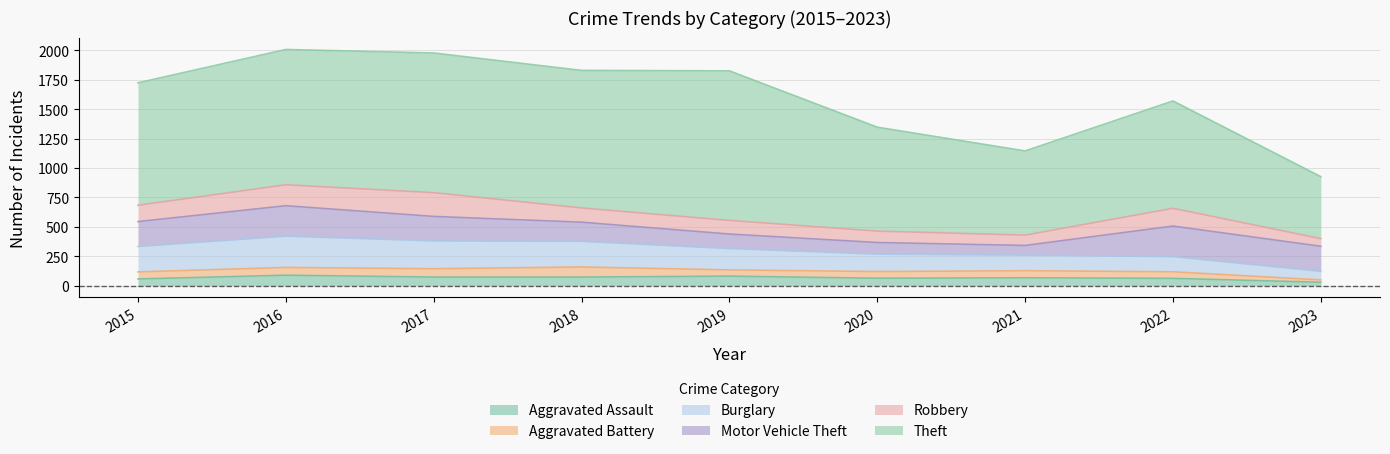

True or false: Robbery and Theft cross at least once.

False